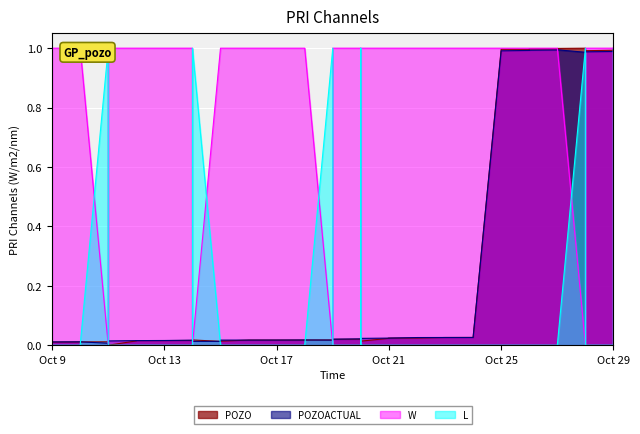

In POZOACTUAL, how many points are lower than both neighbors (excluding endpoints)?

6